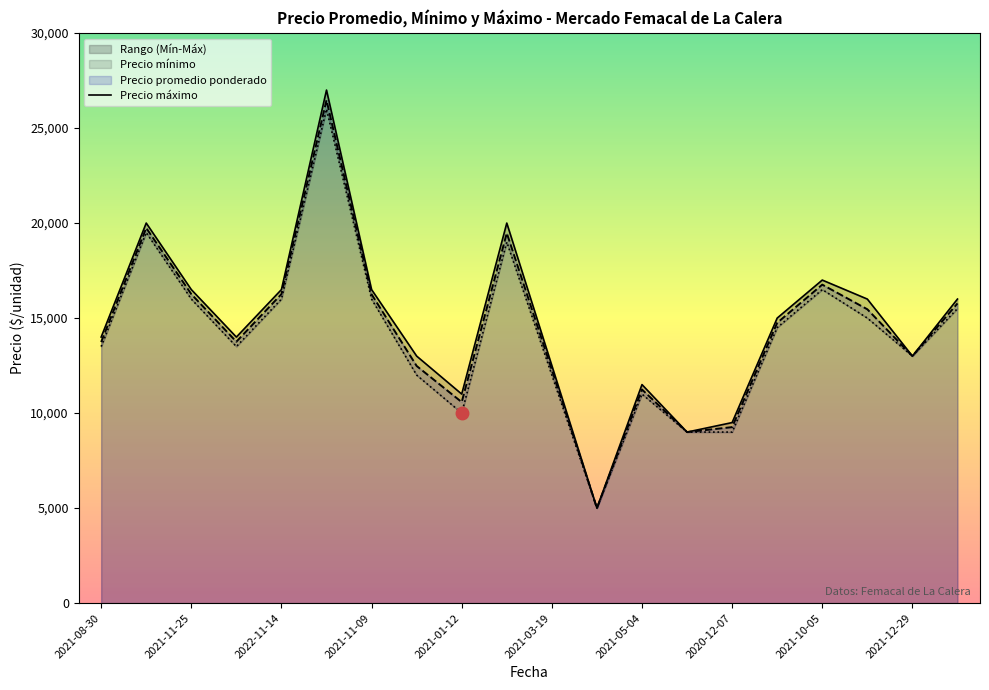

What value does the data have at 15, to the nearest 50?

15000